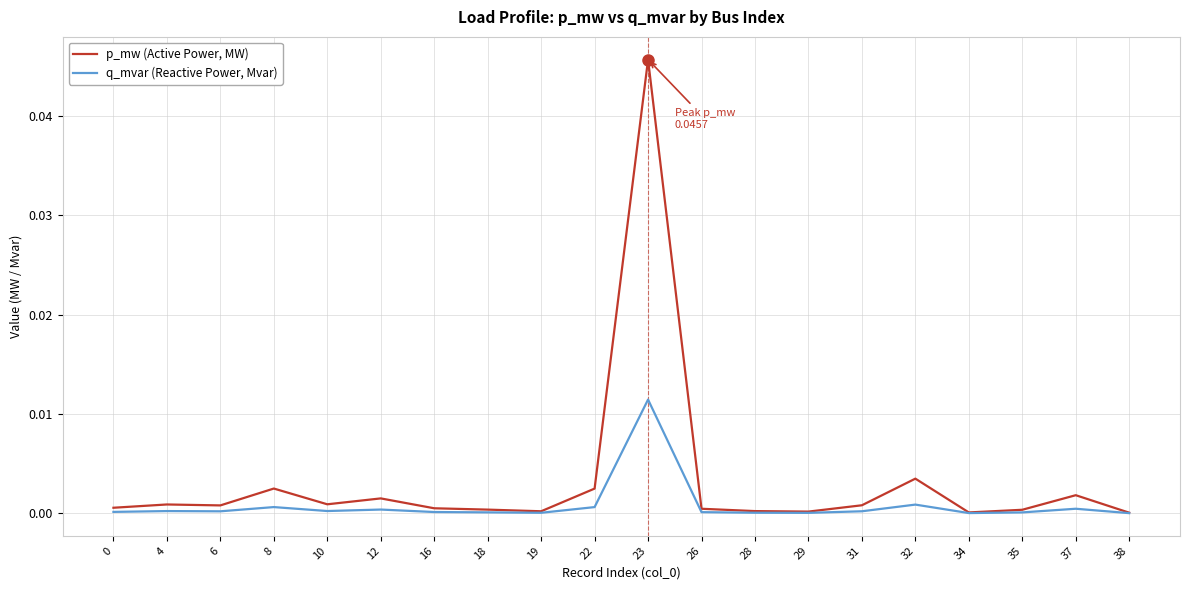

How many distinct data groups are displayed?

2